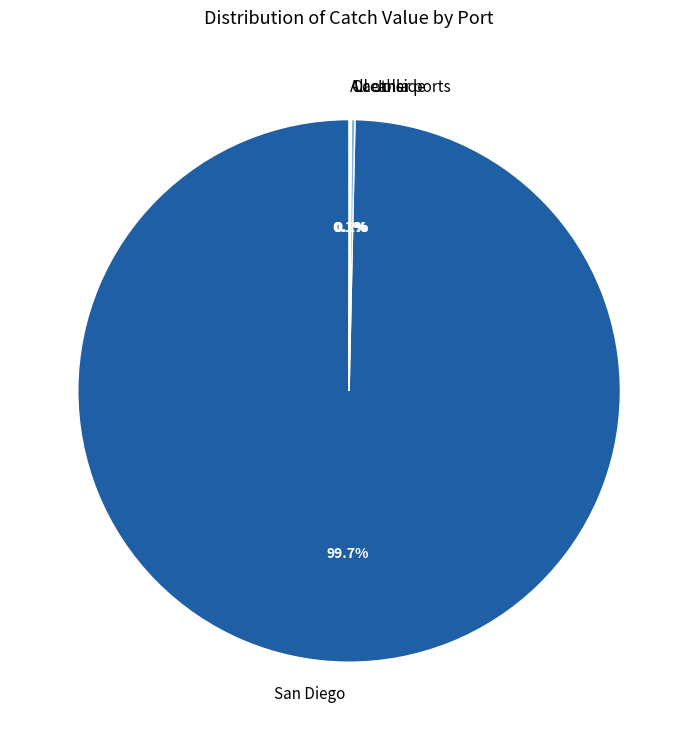

What is the largest slice in the pie chart?

San Diego